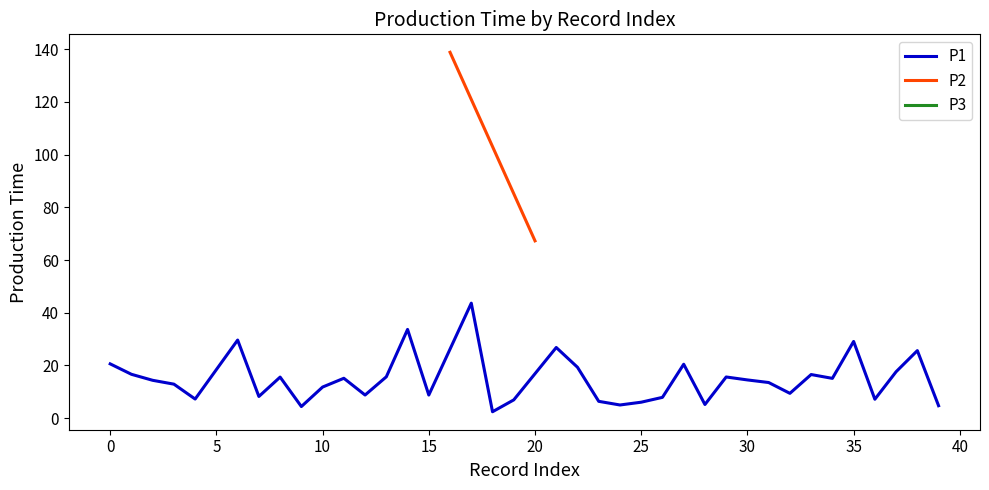

At how many categories does at least one series exceed 46?

3